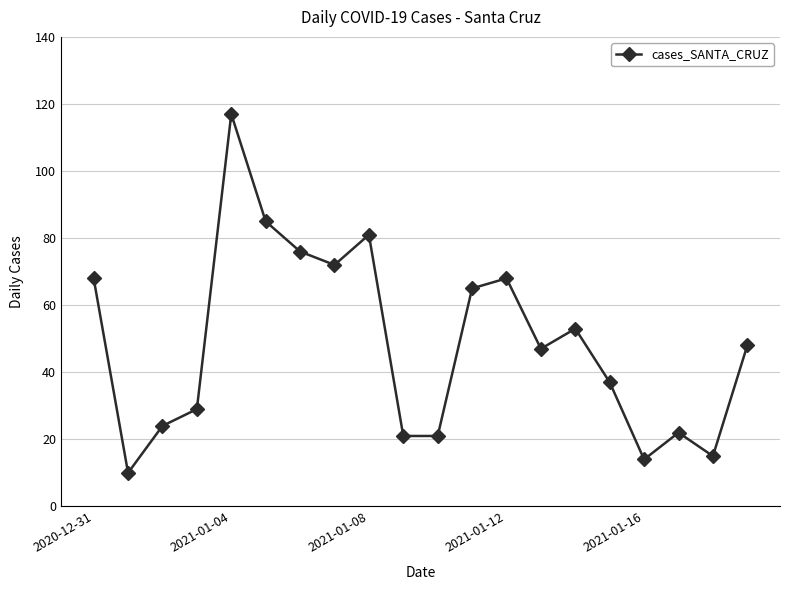

What is the difference between the maximum and minimum values?

107